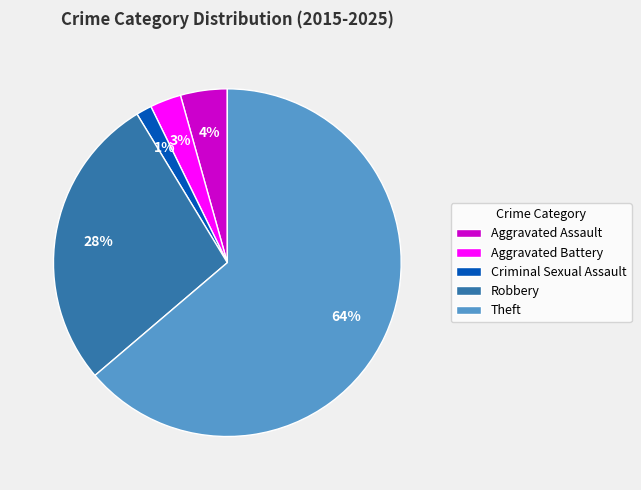

Does any single category account for the majority?

Yes